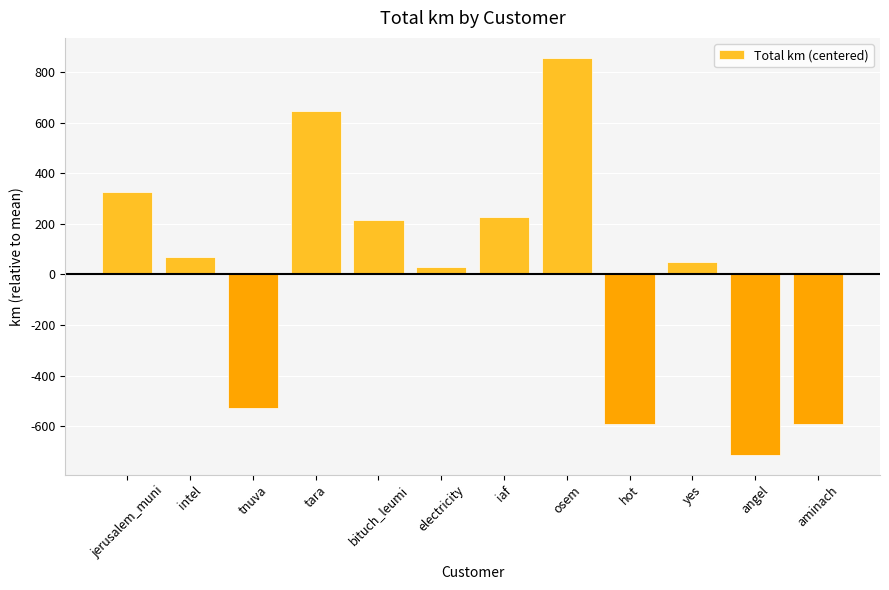

Which category has the lowest value across all series?

angel